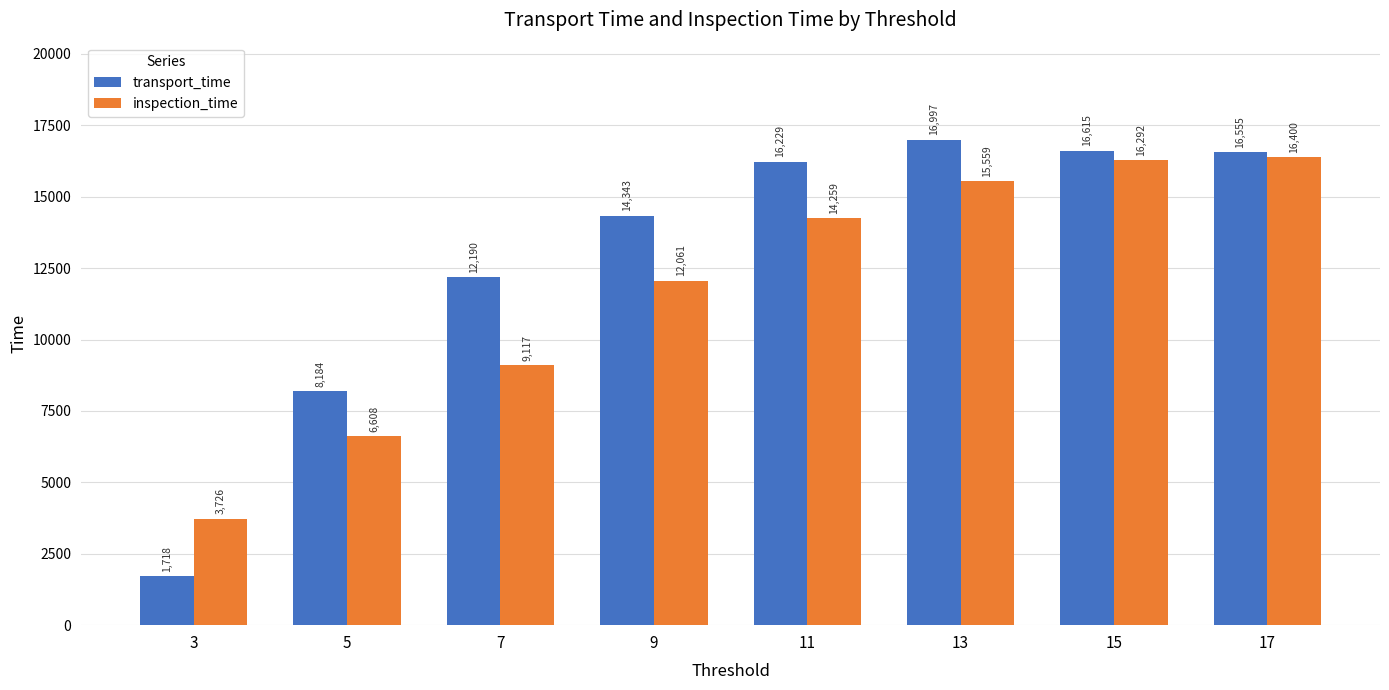

What is the approximate value of inspection_time at 13, to the nearest 100?

15600